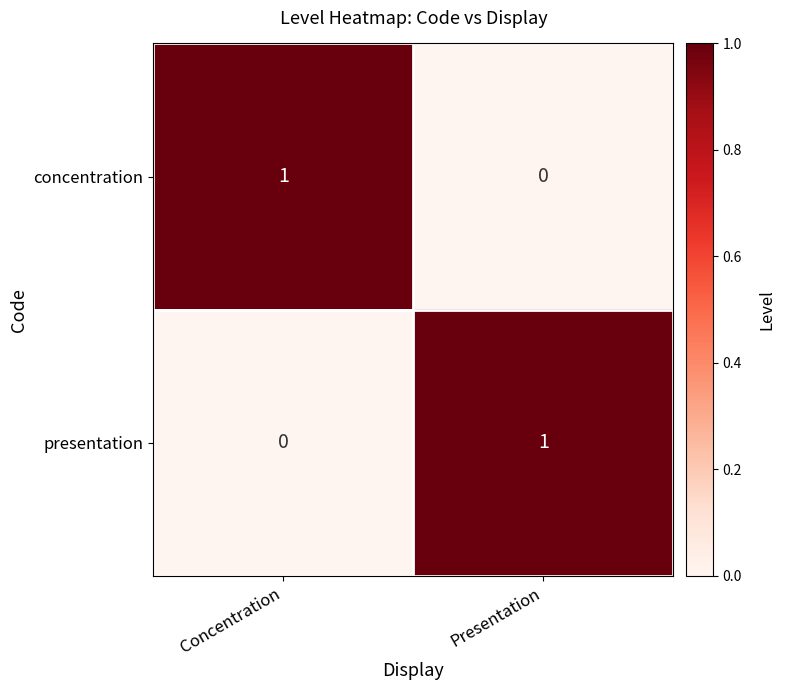

List the labels in order of presentation value, largest first.

Presentation, Concentration